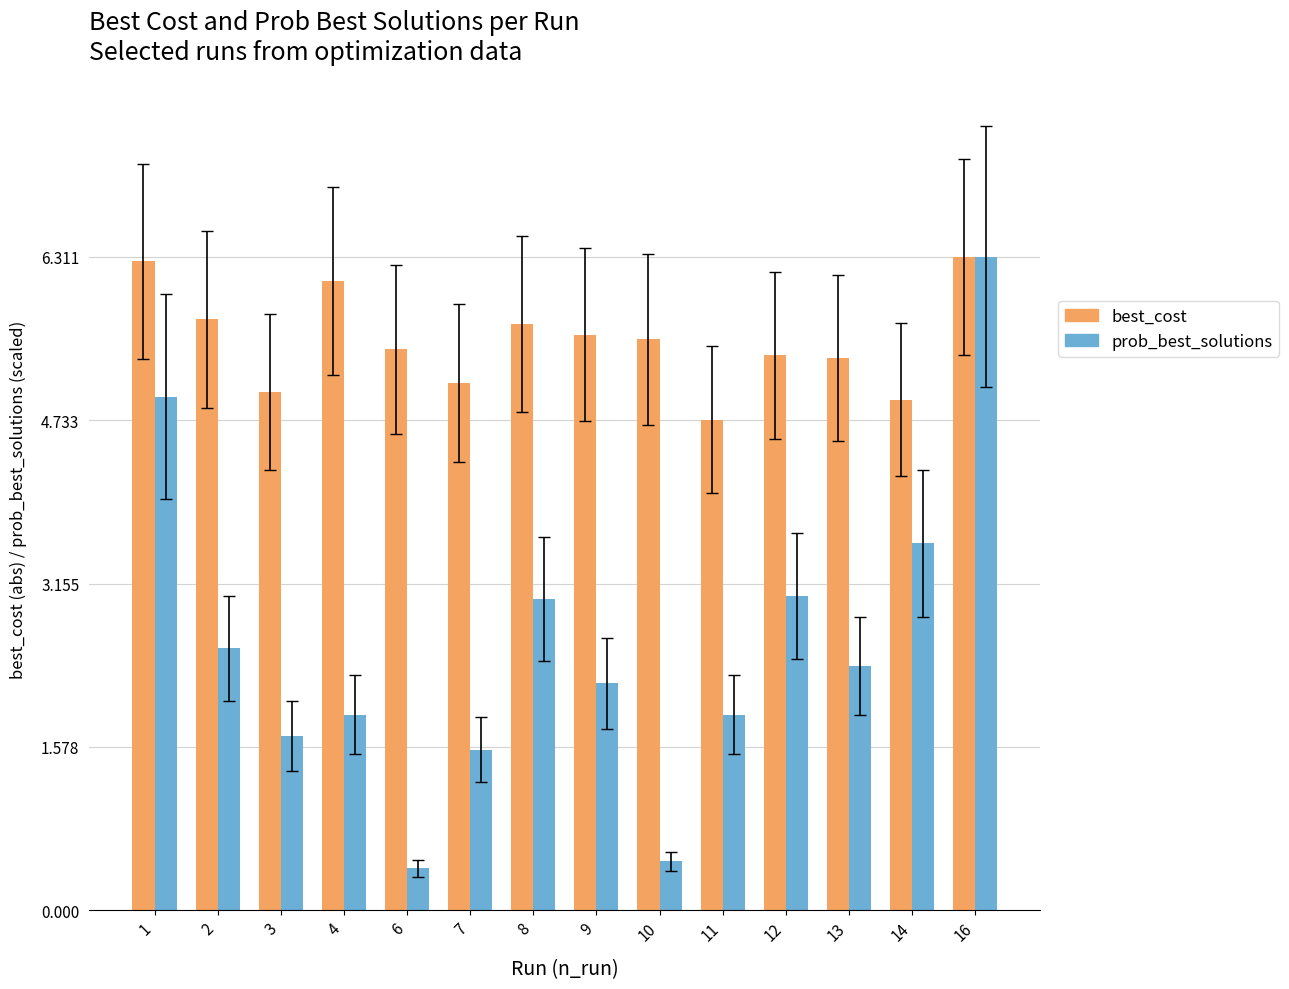

At how many categories does at least one series exceed 4?

14